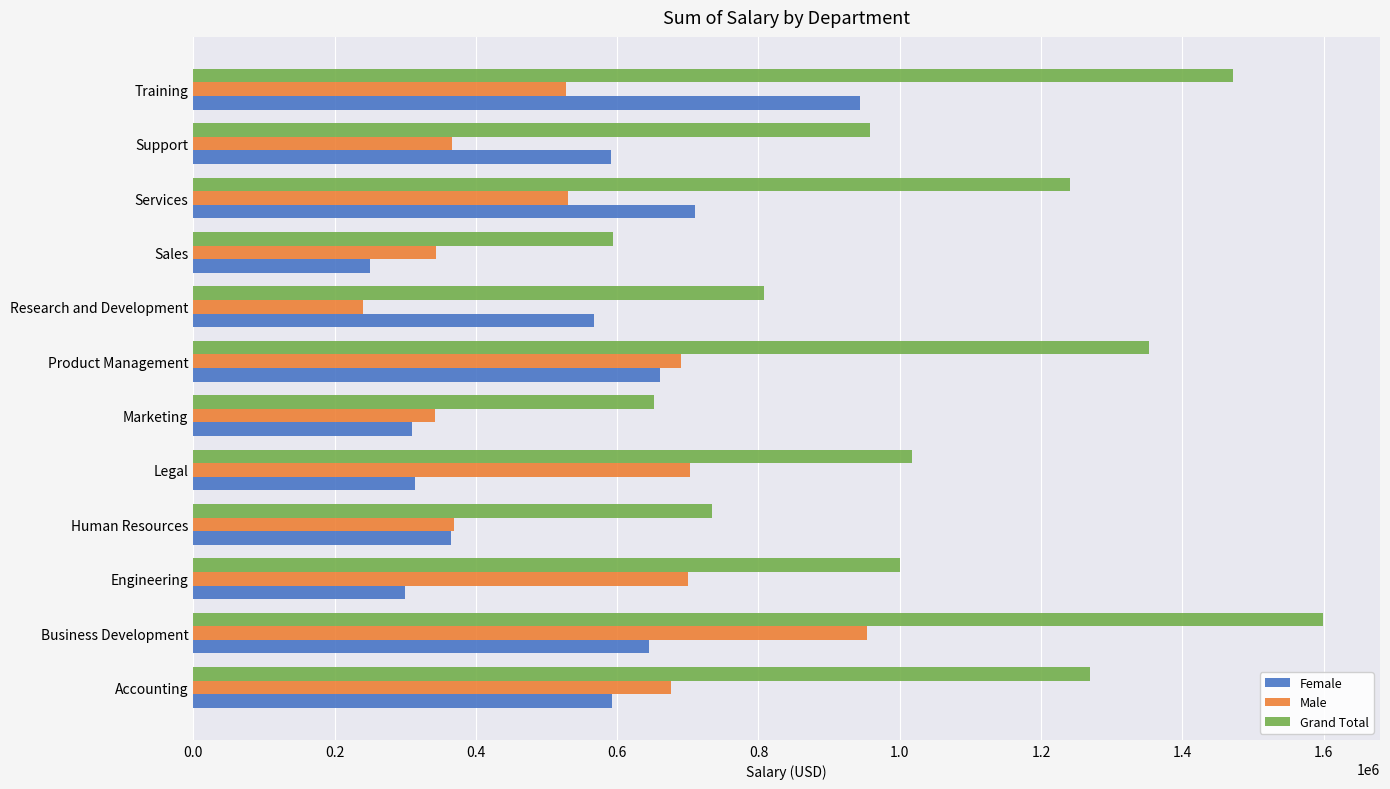

Which series has the largest range (max minus min)?

Grand Total